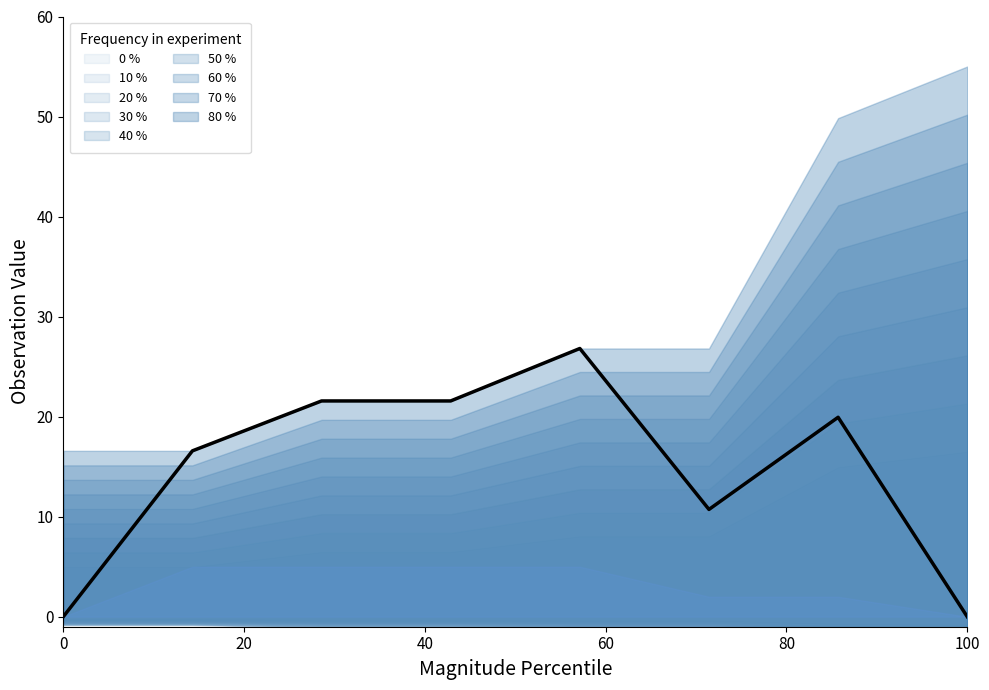

True or false: the data shows 0.0 at 100.

True